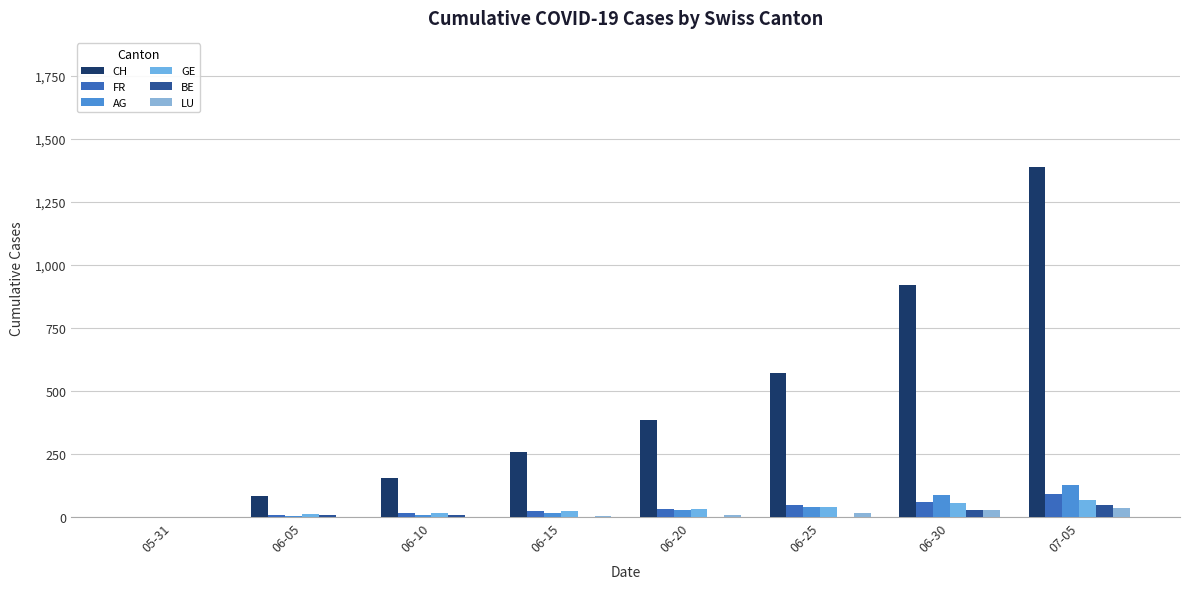

Are the bars horizontal?

No